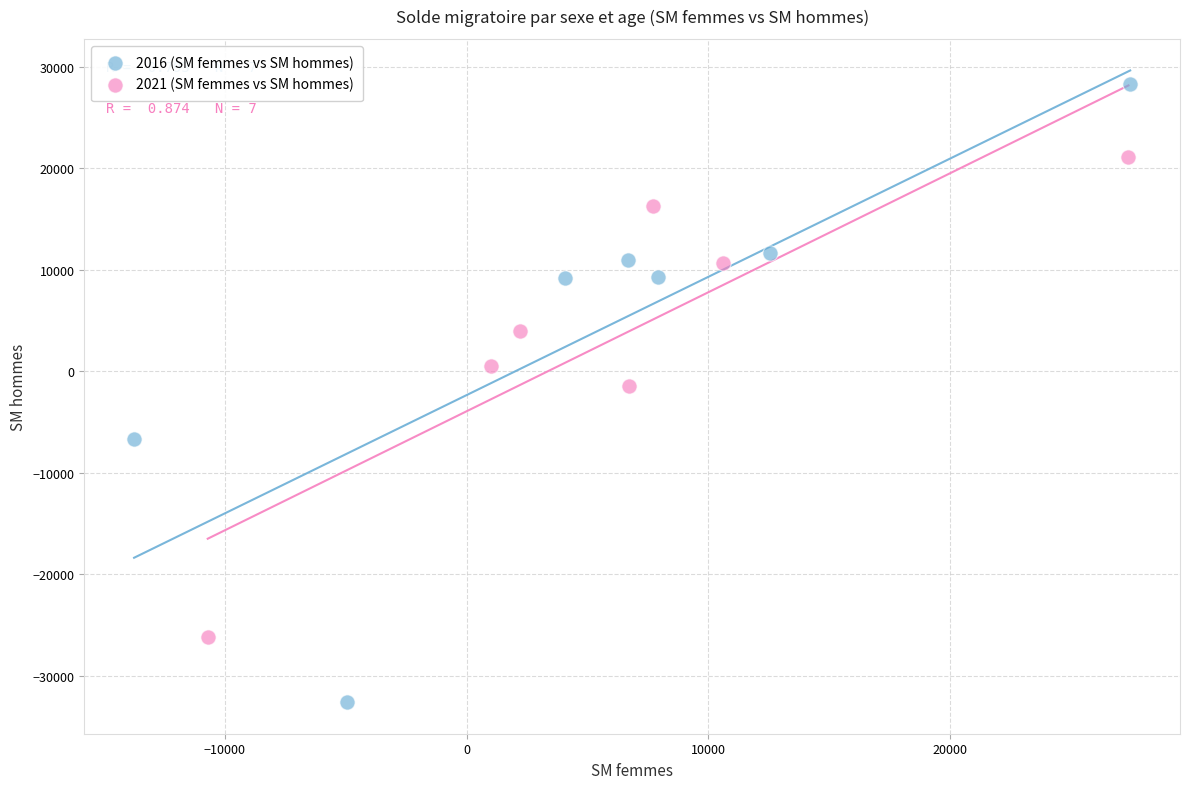

What are all the series names shown in the legend?

2016 (SM femmes vs SM hommes), 2021 (SM femmes vs SM hommes)